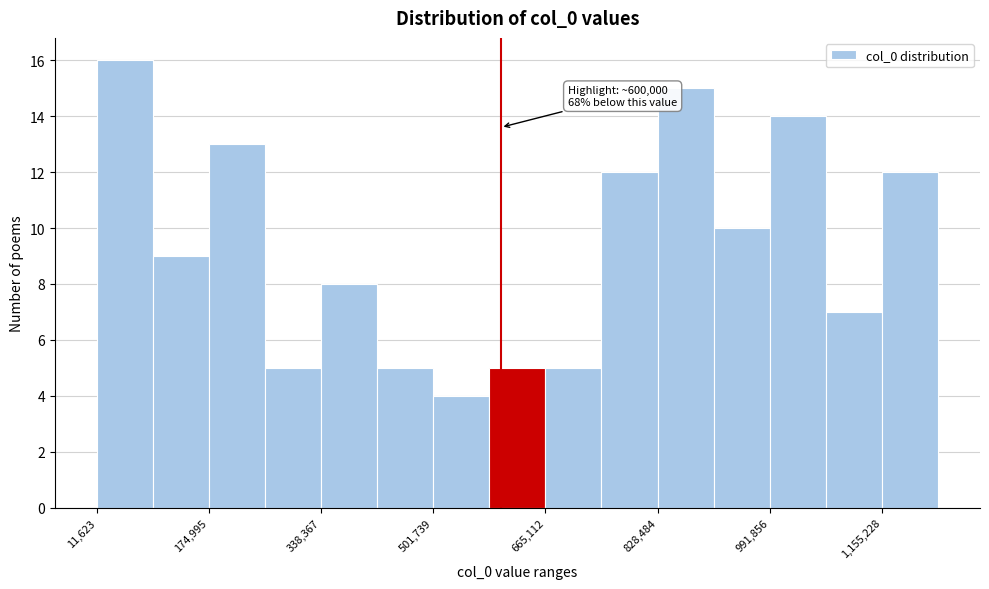

Which range on the x-axis has the tallest bar?

20000 to 100000